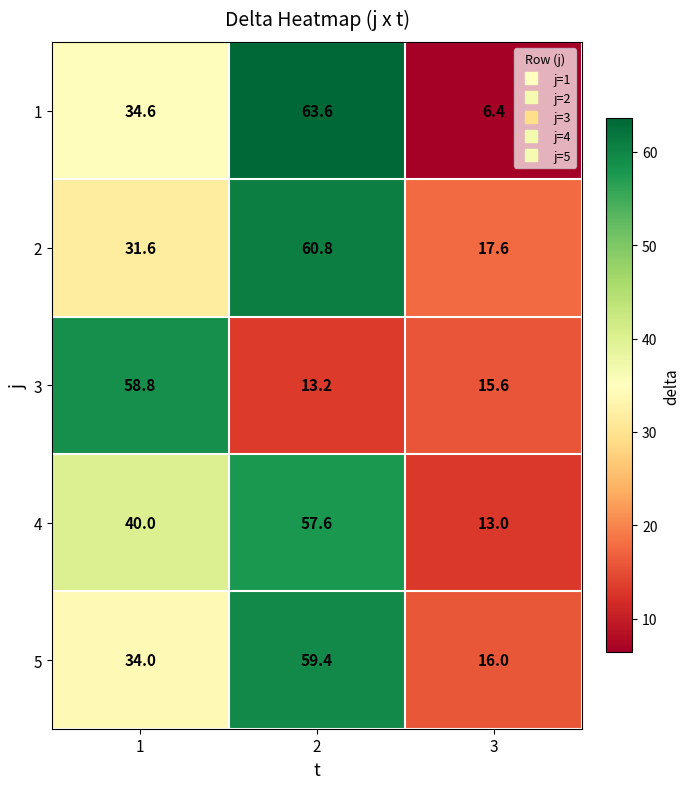

The value of 1 at 2 is 113.9. True or false?

False